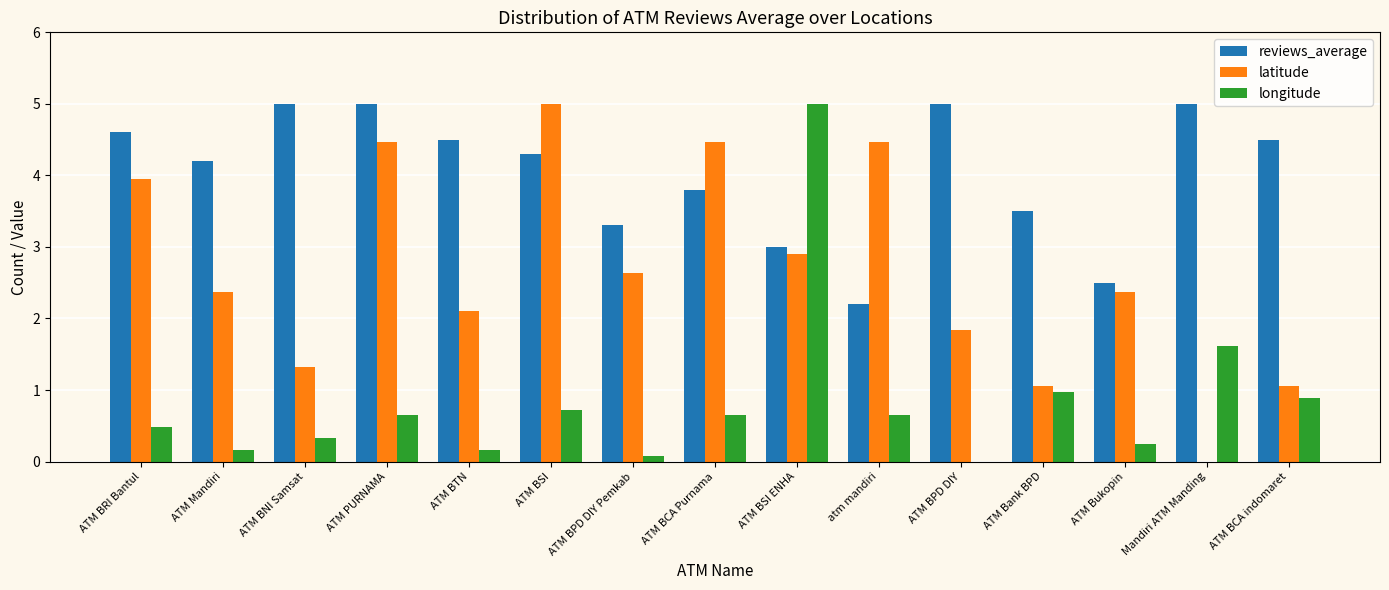

The latitude series shows 2.1 at ATM BTN. True or false?

True